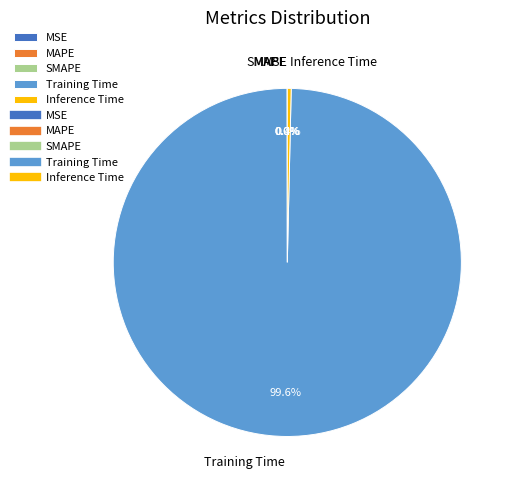

Which category has the biggest portion of the pie?

Training Time